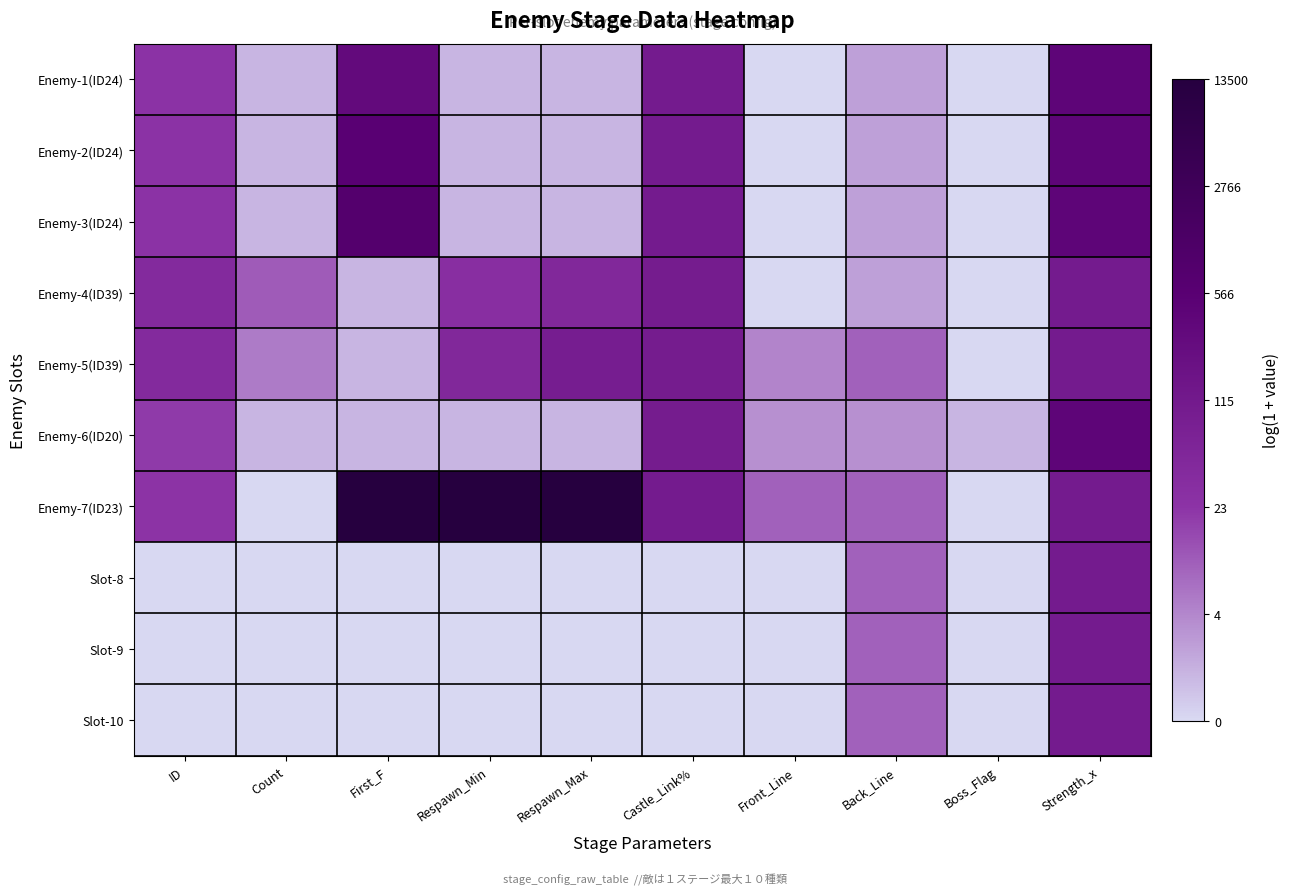

Between First_F and Castle_Link%, which is larger?

First_F